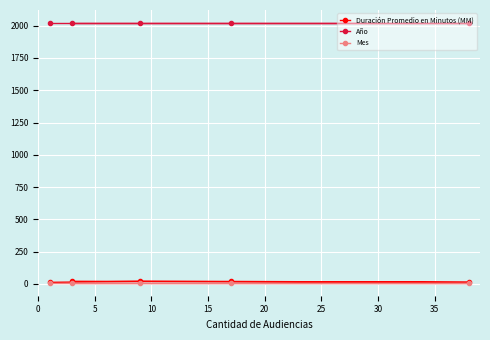

What is the average value of the Duración Promedio en Minutos (MM) series?

17